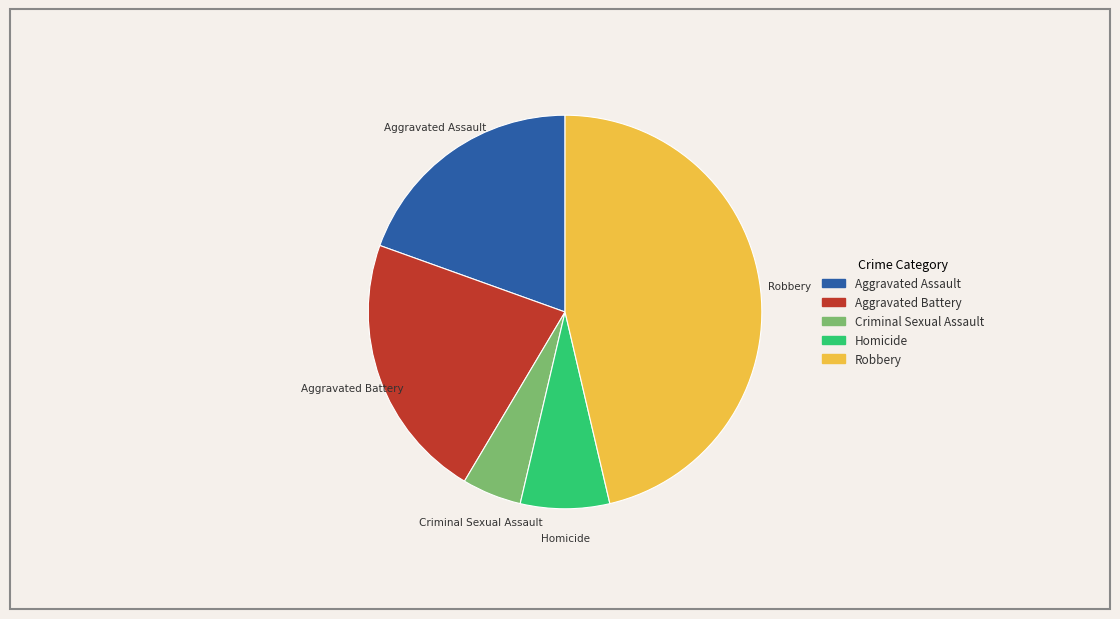

Which category has the smallest portion of the pie?

Criminal Sexual Assault